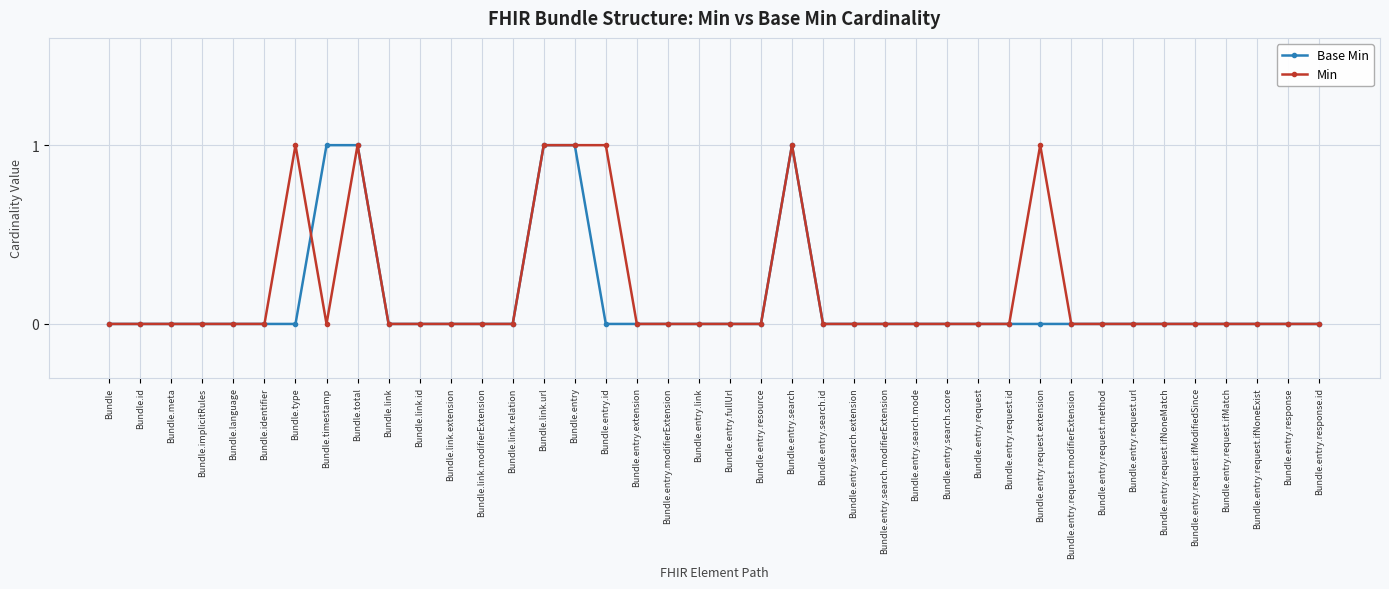

Which series has the largest total across all categories?

Min